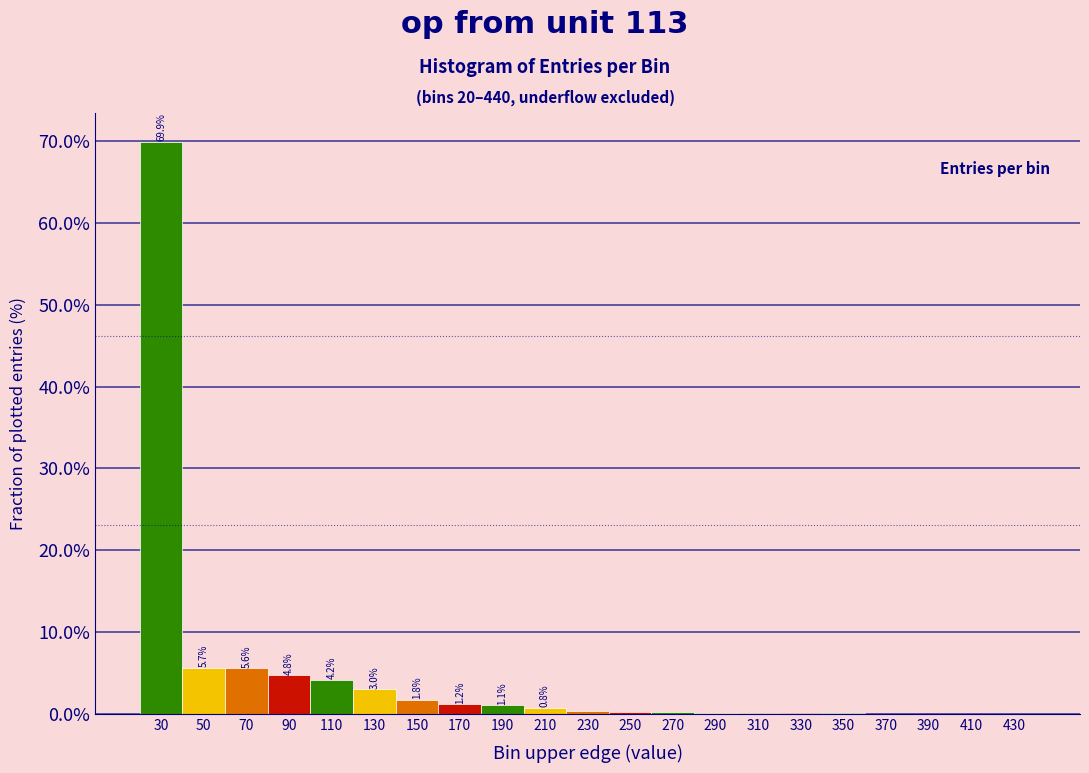

Which range on the x-axis has the tallest bar?

20 to 40